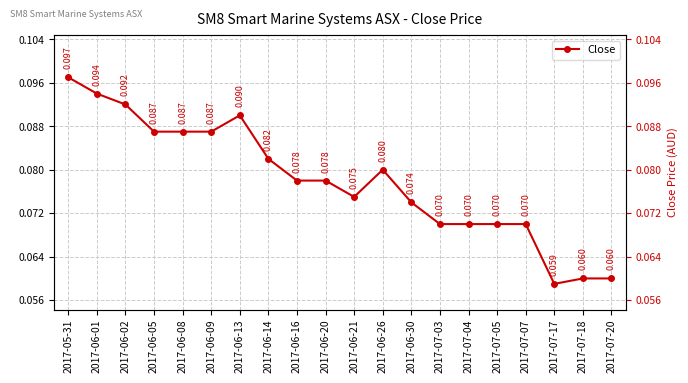

True or false: there are more than 0 points higher than both neighbors.

True